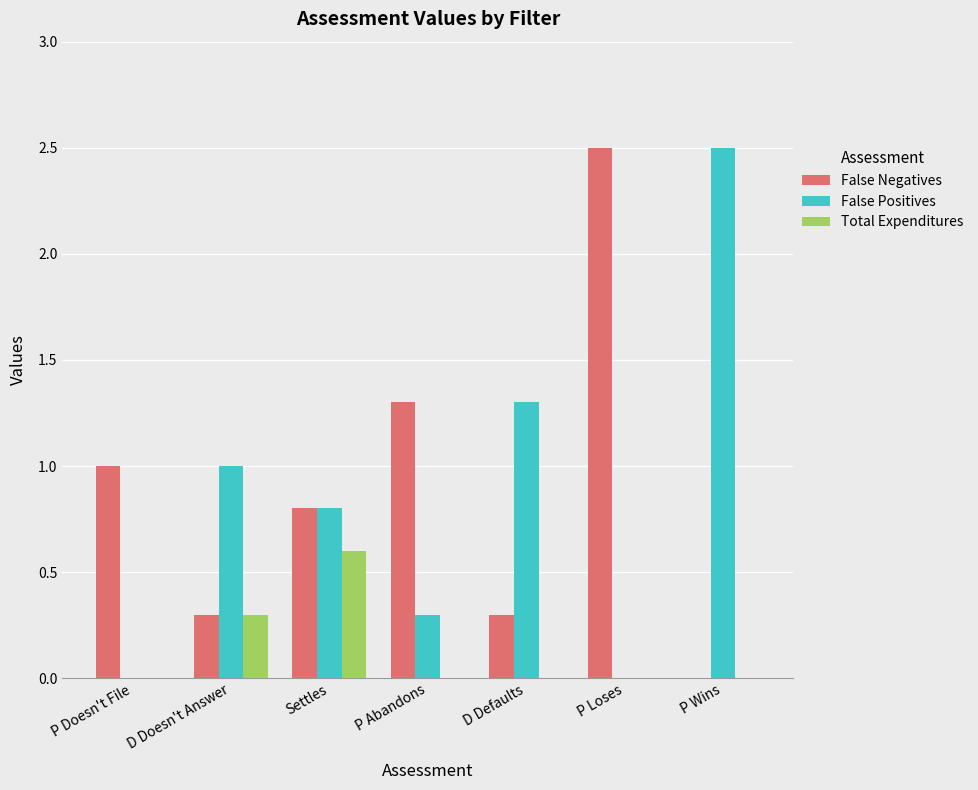

Reading left to right, extract all data points from this chart.

False Negatives: 1.0	0.3	0.8	1.3	0.3	2.5	0.0
False Positives: 0.0	1.0	0.8	0.3	1.3	0.0	2.5
Total Expenditures: 0.0	0.3	0.6	0.0	0.0	0.0	0.0